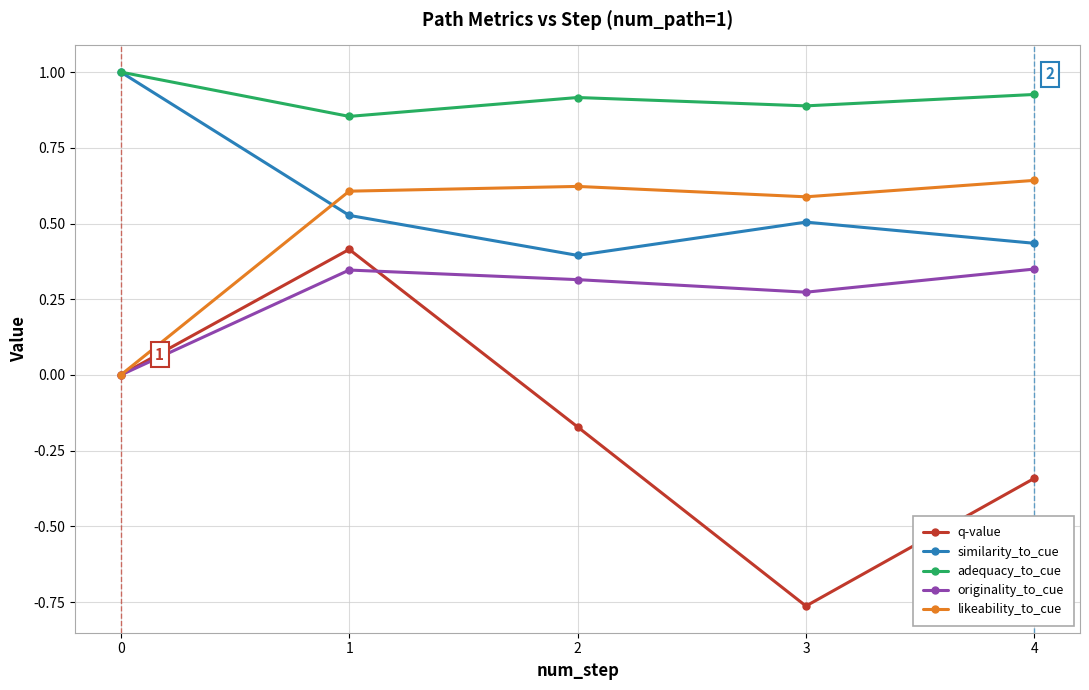

Which category has the lowest value across all series?

3